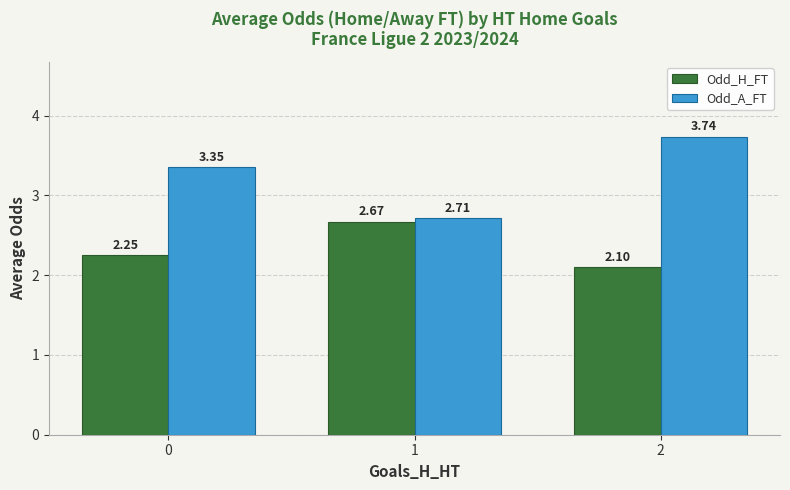

Is the value of Odd_H_FT at 1 greater than the value of Odd_A_FT at 0?

No